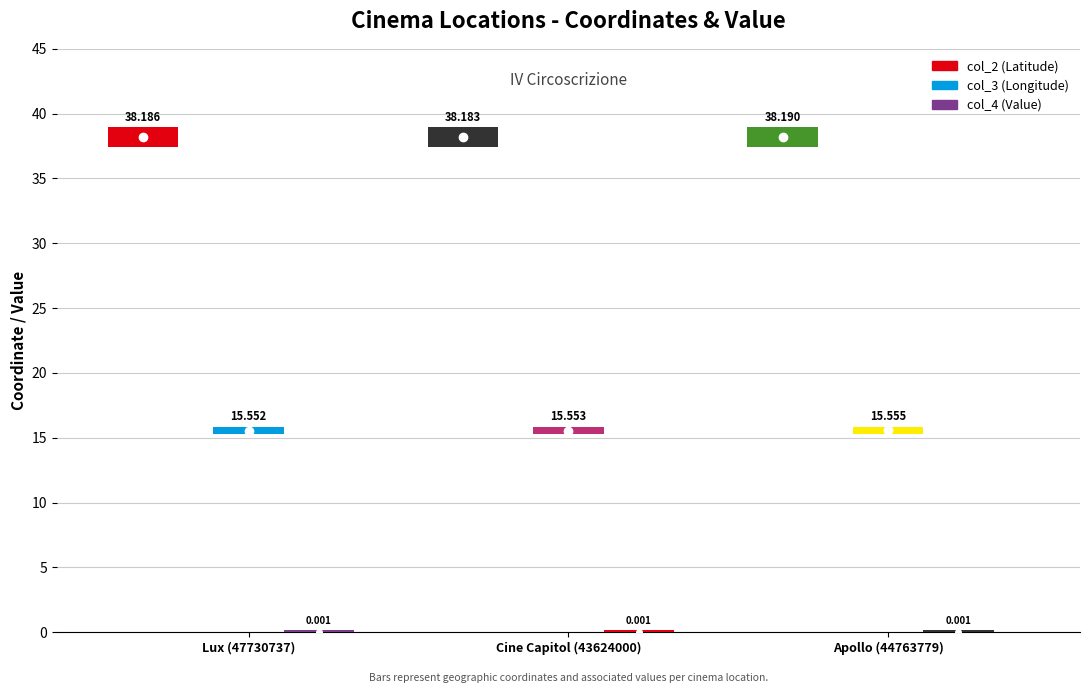

What is the spread (max minus min) of values at Cine Capitol (43624000)?

38.2